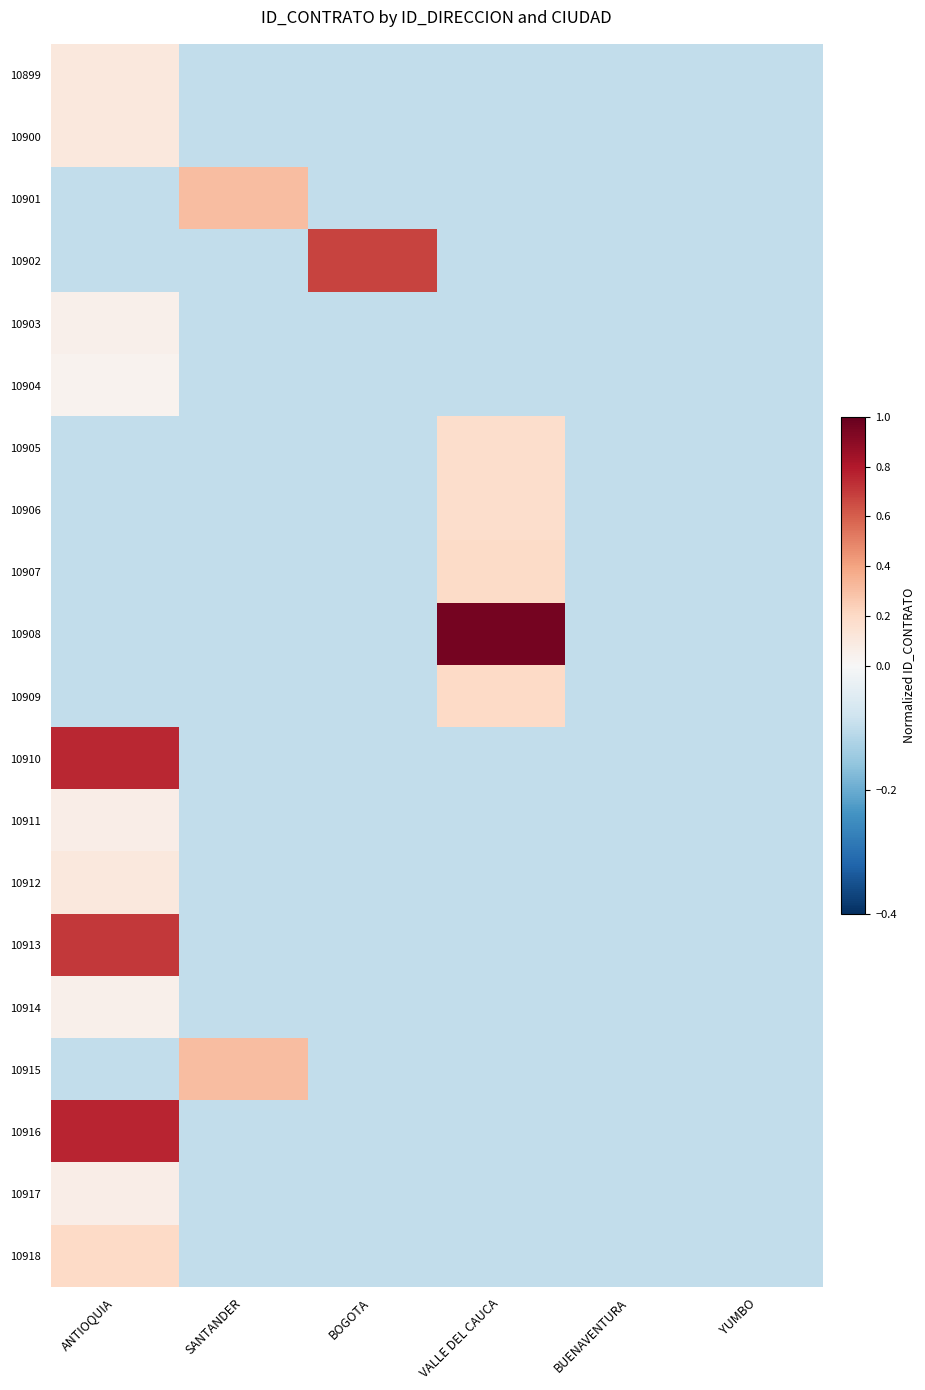

At which category does the chart reach its minimum across all series?

SANTANDER